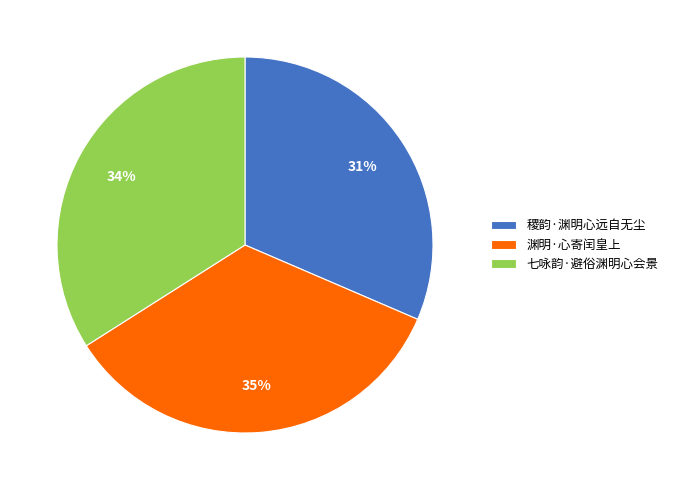

Rank the categories by value from lowest to highest.

稷韵·渊明心远自无尘, 七咏韵·避俗渊明心会景, 渊明·心寄闰皇上